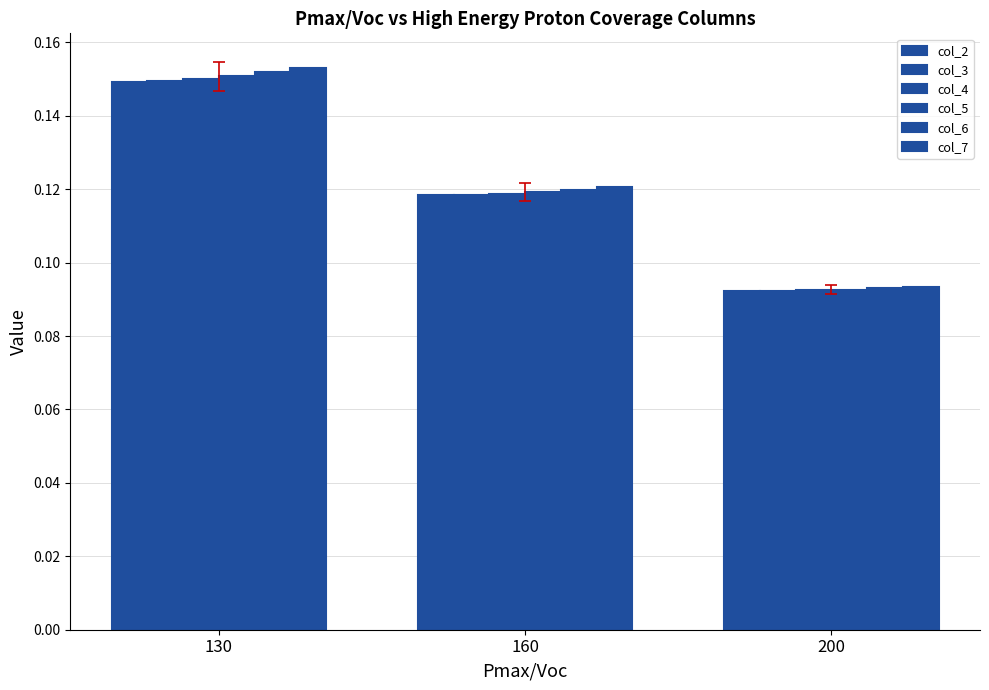

Are the bars grouped side by side (vs. stacked)?

Yes